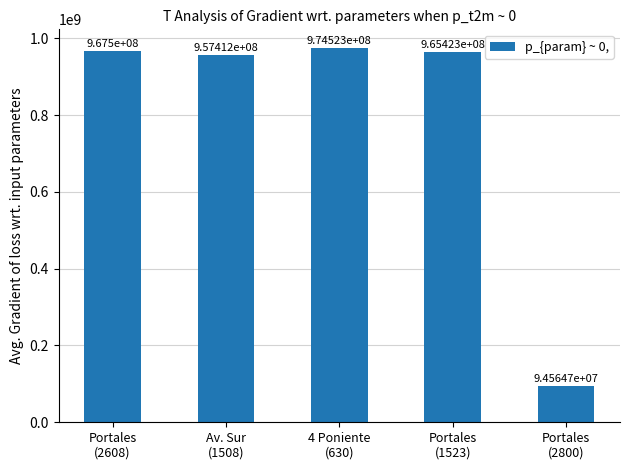

What is the sum of all values?

3959423730